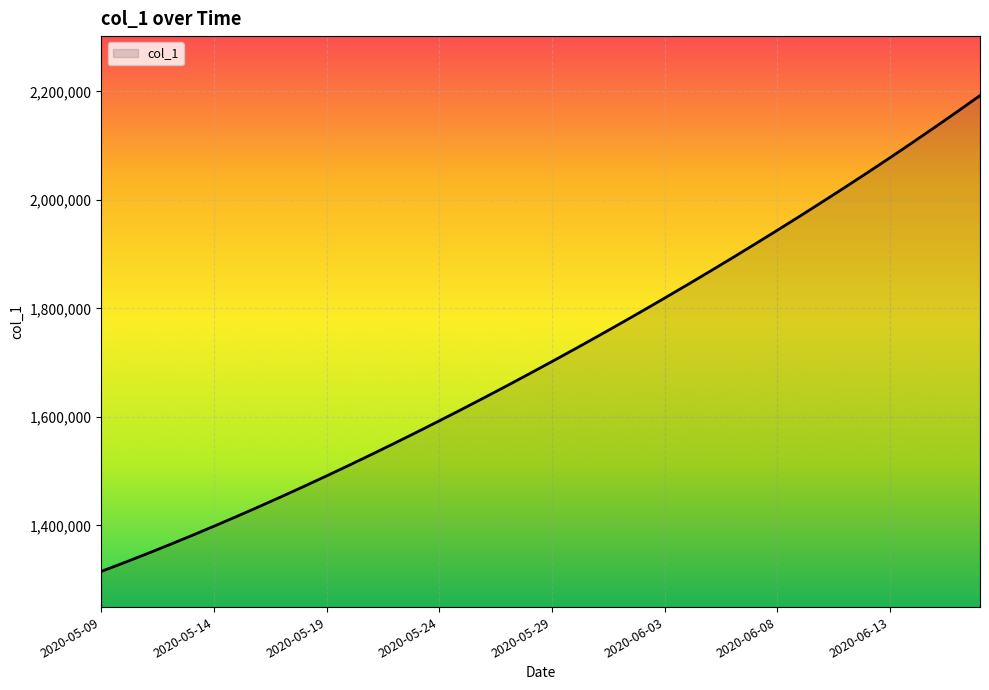

What is the difference between the maximum and minimum values?

877083.0